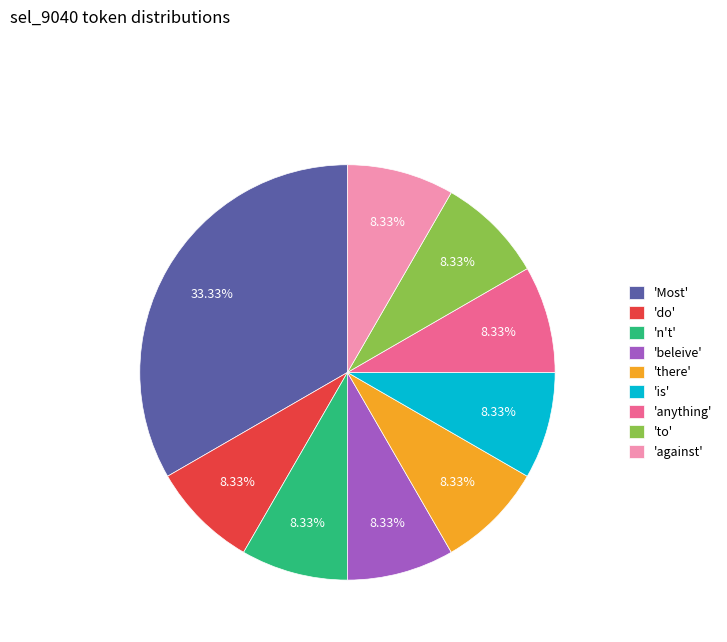

To the nearest percent, what is the difference between the largest and smallest slice percentages?

25%